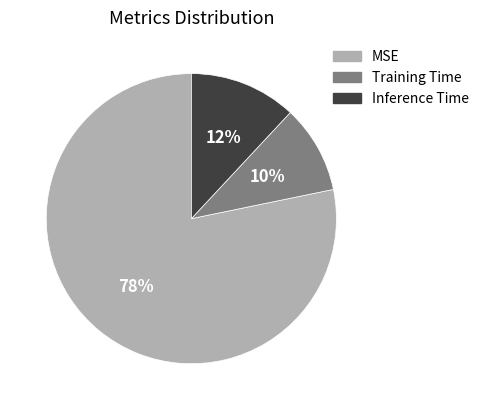

To the nearest percent, what is the difference between the largest and smallest slice percentages?

68%